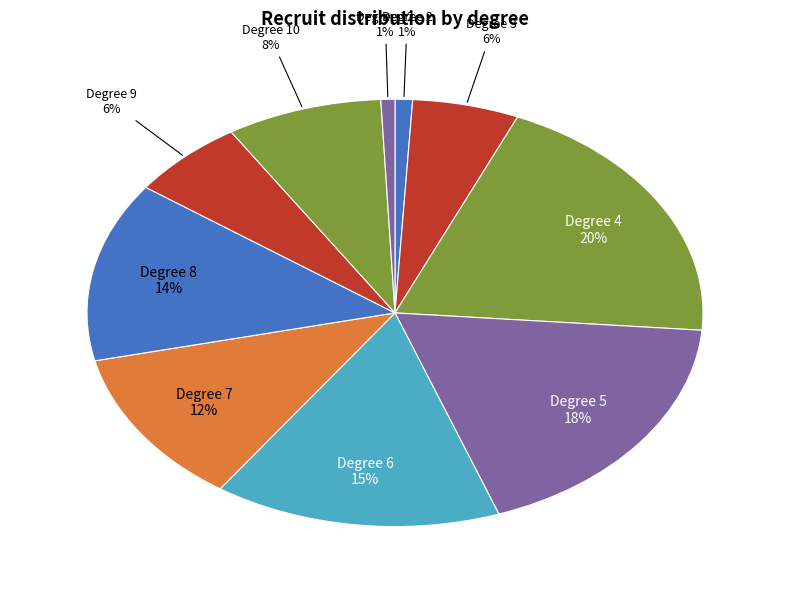

To the nearest percent, what is the combined percentage of Degree 9 and Degree 10?

14%